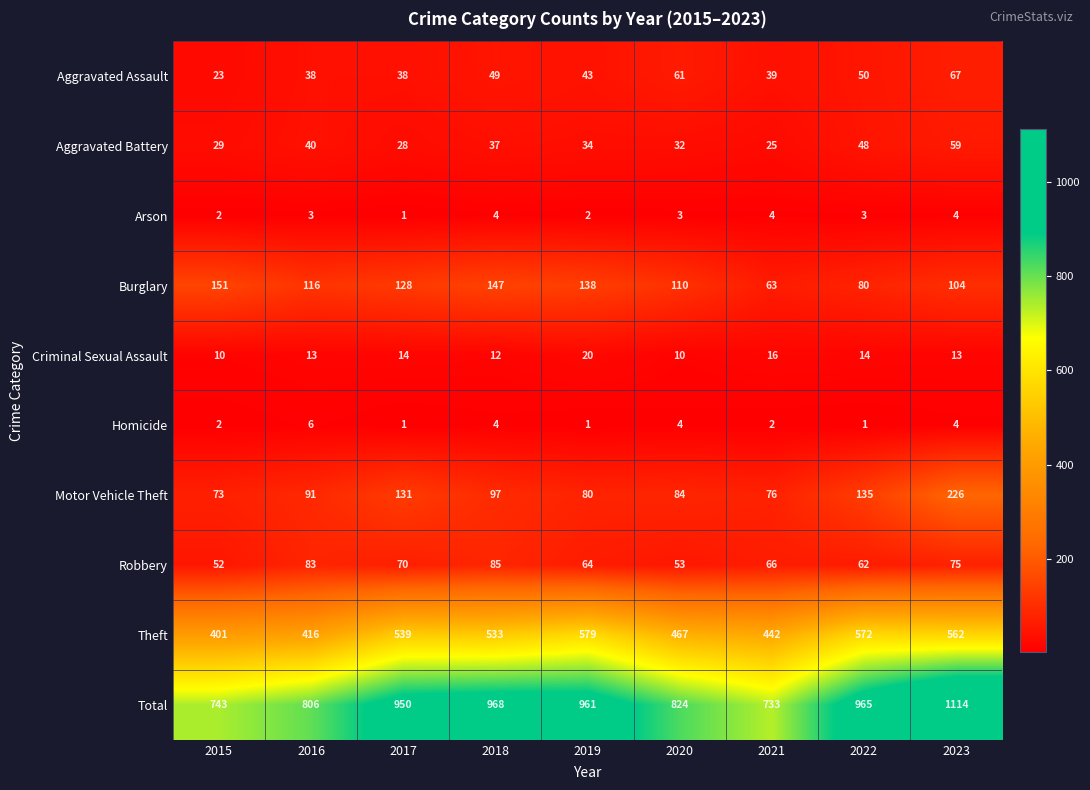

How many Criminal Sexual Assault values are between 12 and 14?

5